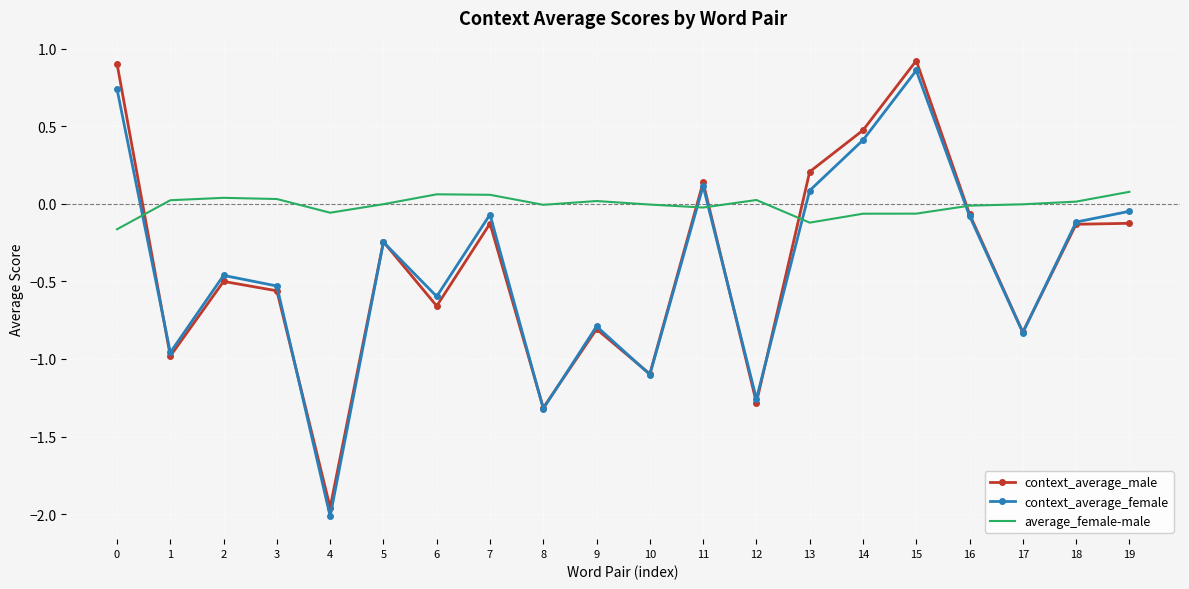

Rank the series by their maximum value, from highest to lowest.

context_average_male, context_average_female, average_female-male